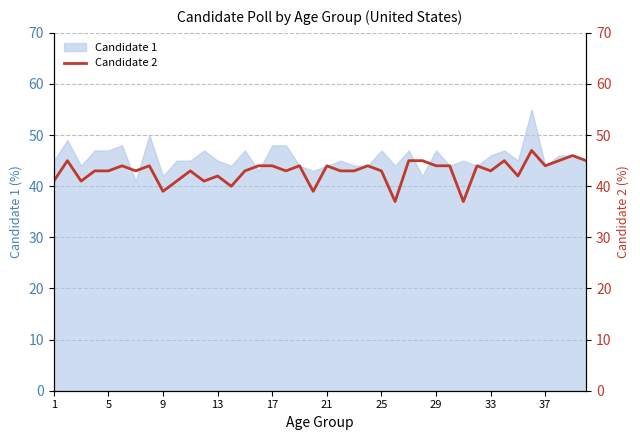

Does the chart have visible grid lines?

Yes